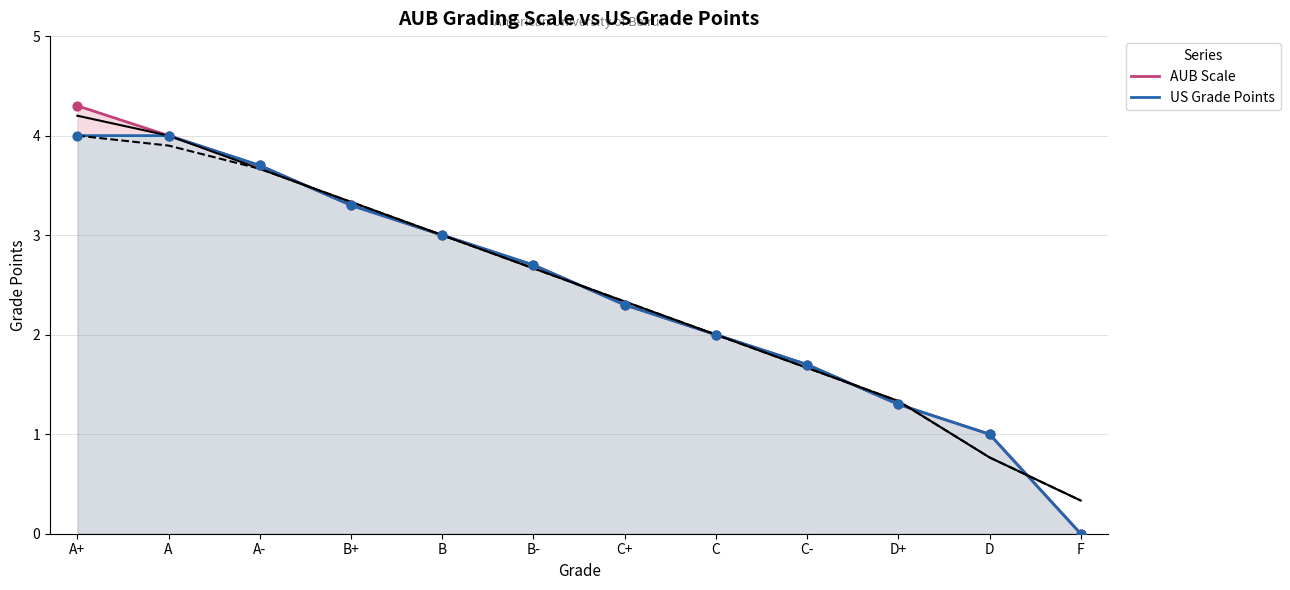

What are all the series names shown in the legend?

AUB Scale, US Grade Points